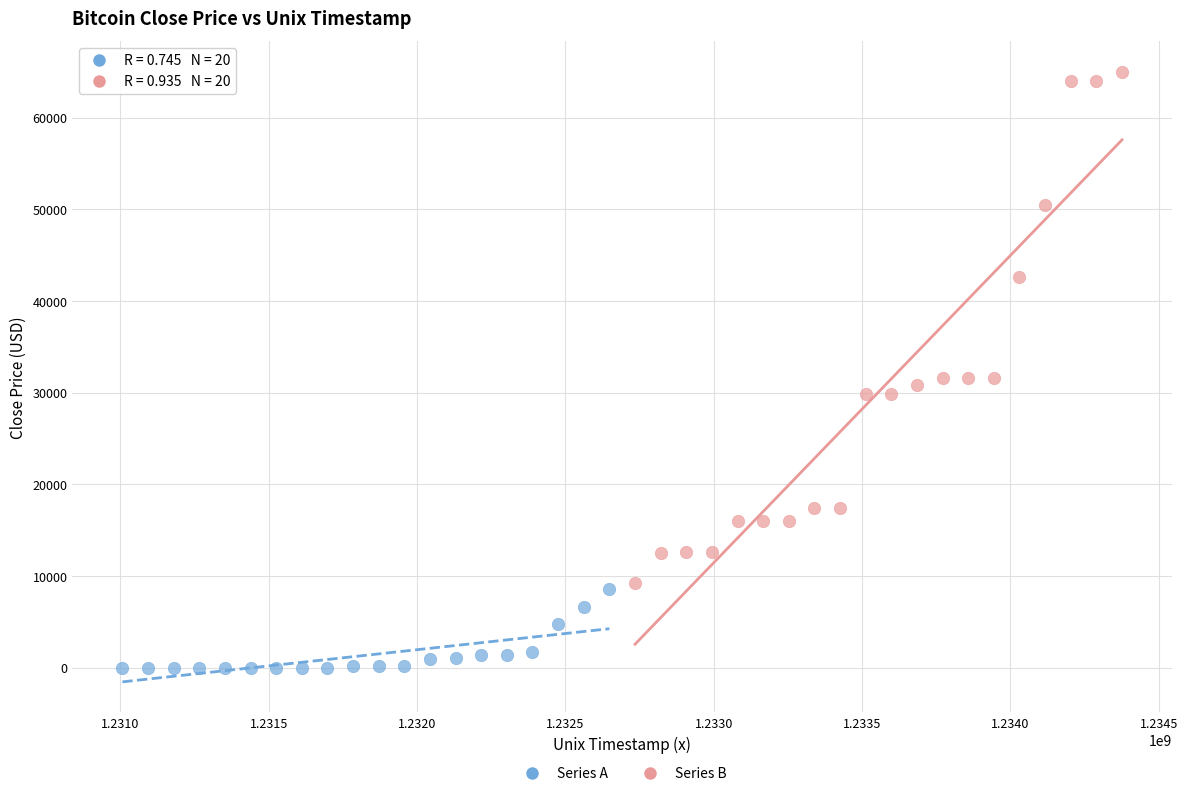

What are all the series names shown in the legend?

Series A, Series B